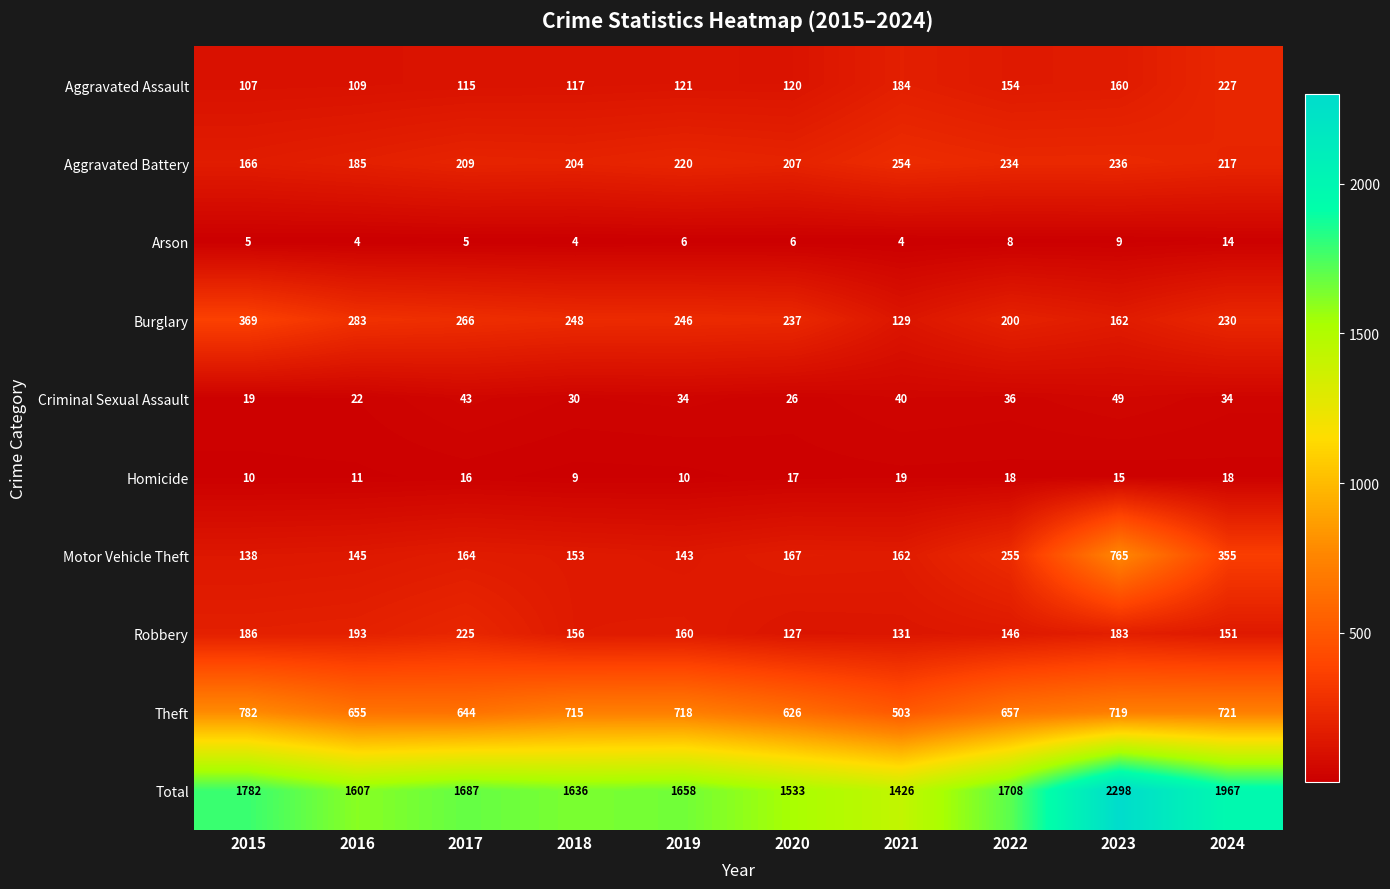

At 2022, list the series in order from largest to smallest.

Total, Theft, Motor Vehicle Theft, Aggravated Battery, Burglary, Aggravated Assault, Robbery, Criminal Sexual Assault, Homicide, Arson